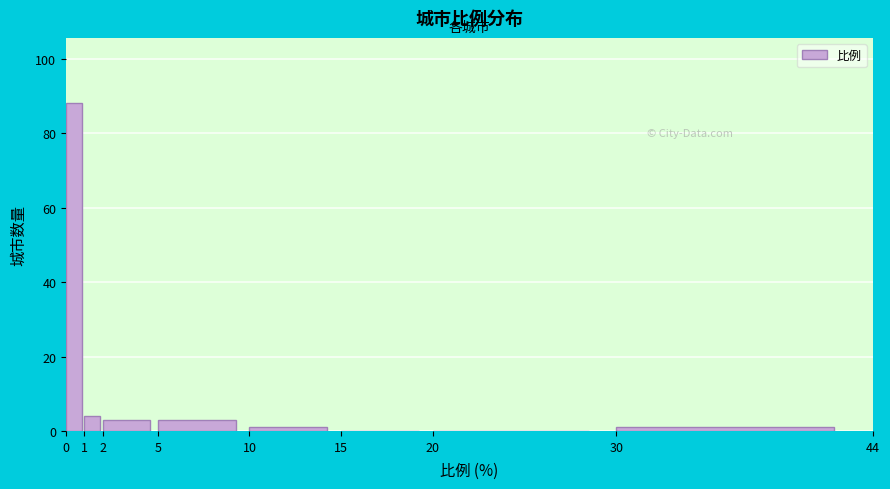

What is the height of the bar covering 0 to 1 on the x-axis? The values are not printed on the chart, so give them approximately, as read against the axis.

88